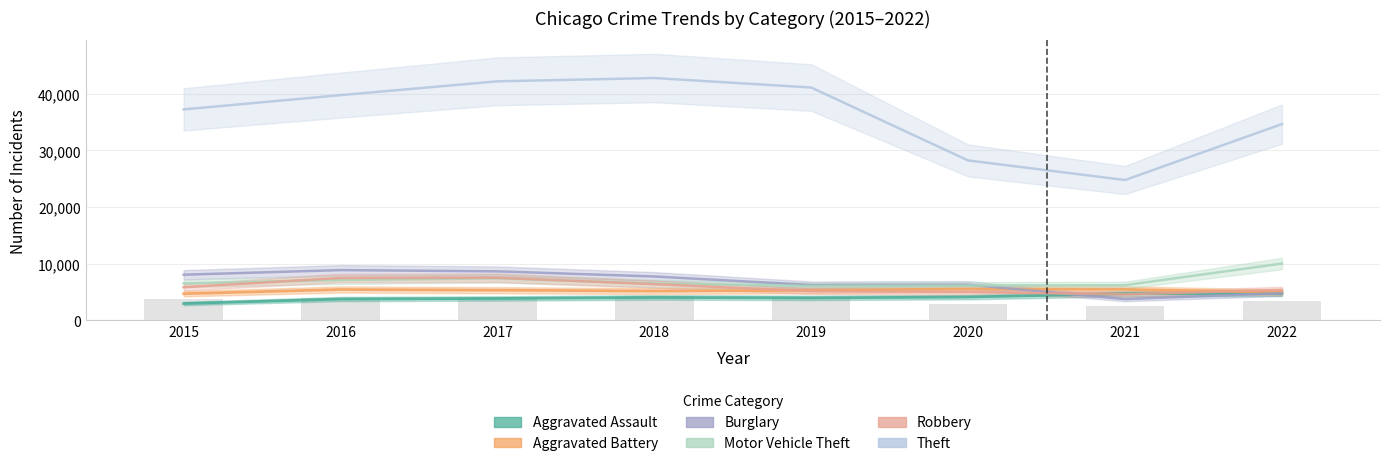

List the series in order of their peak value, lowest first.

Aggravated Assault, Aggravated Battery, Robbery, Burglary, Motor Vehicle Theft, Theft